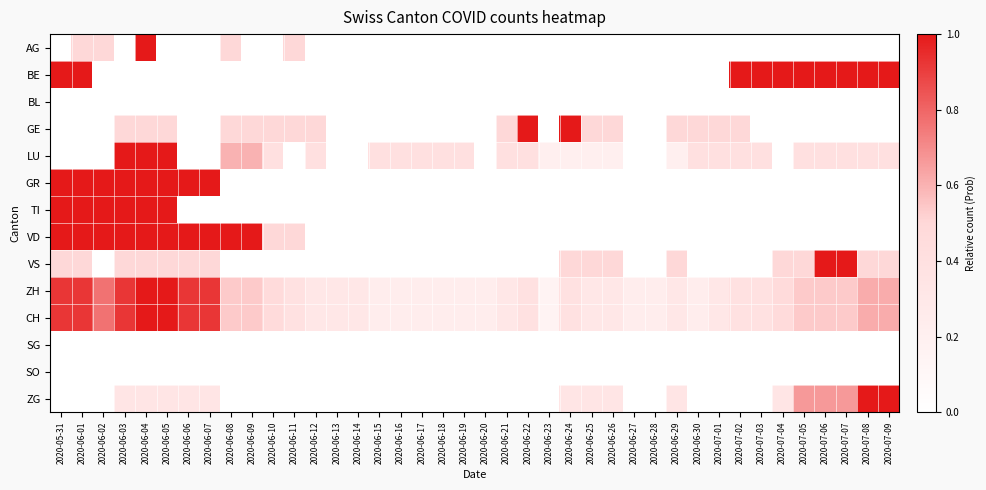

How many categories are shown in the chart?

40